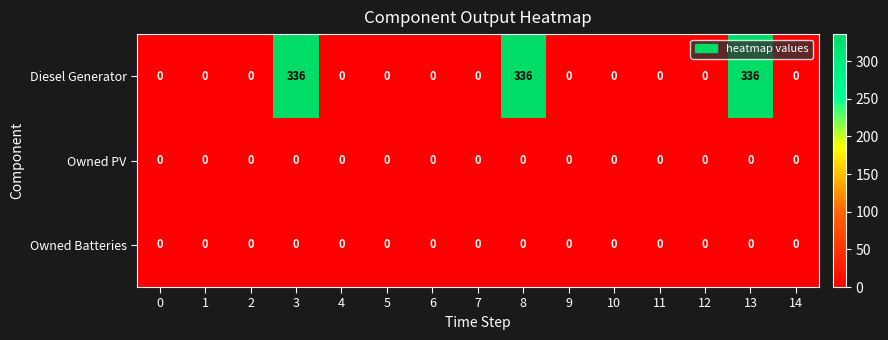

What is the spread (max minus min) of values at 13?

336